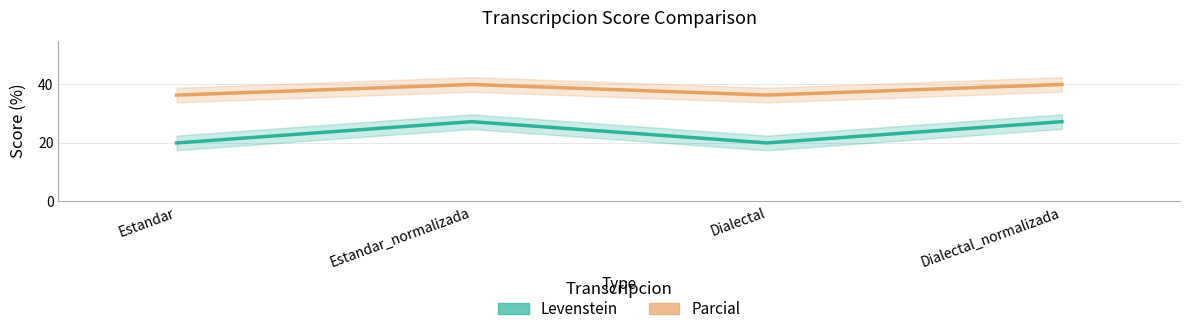

What is the label of the 4th point from the left?

Dialectal_normalizada